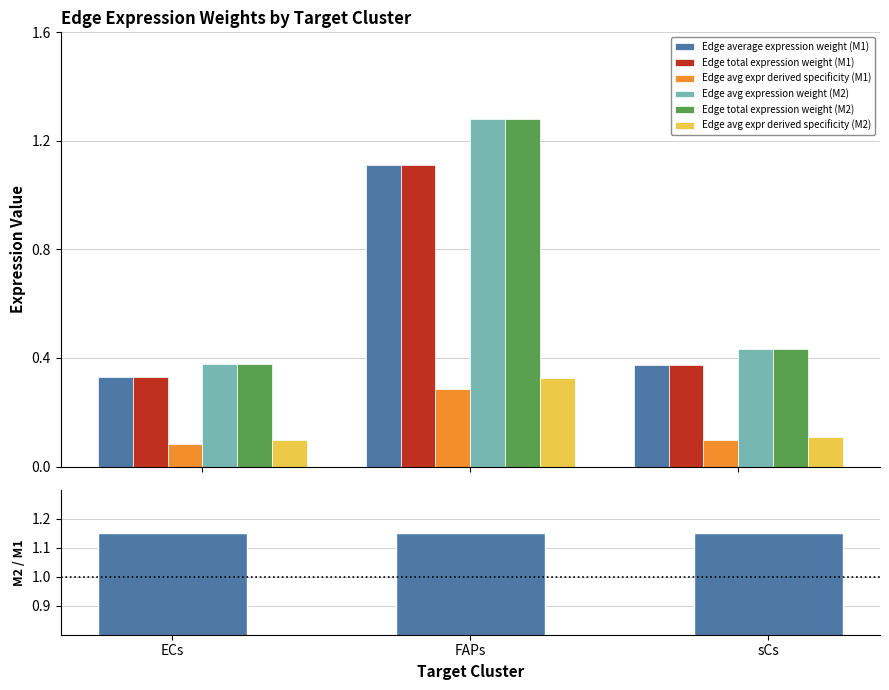

At ECs, list the series in order from largest to smallest.

Edge avg expression weight (M2), Edge total expression weight (M2), Edge average expression weight (M1), Edge total expression weight (M1), Edge avg expr derived specificity (M2), Edge avg expr derived specificity (M1)